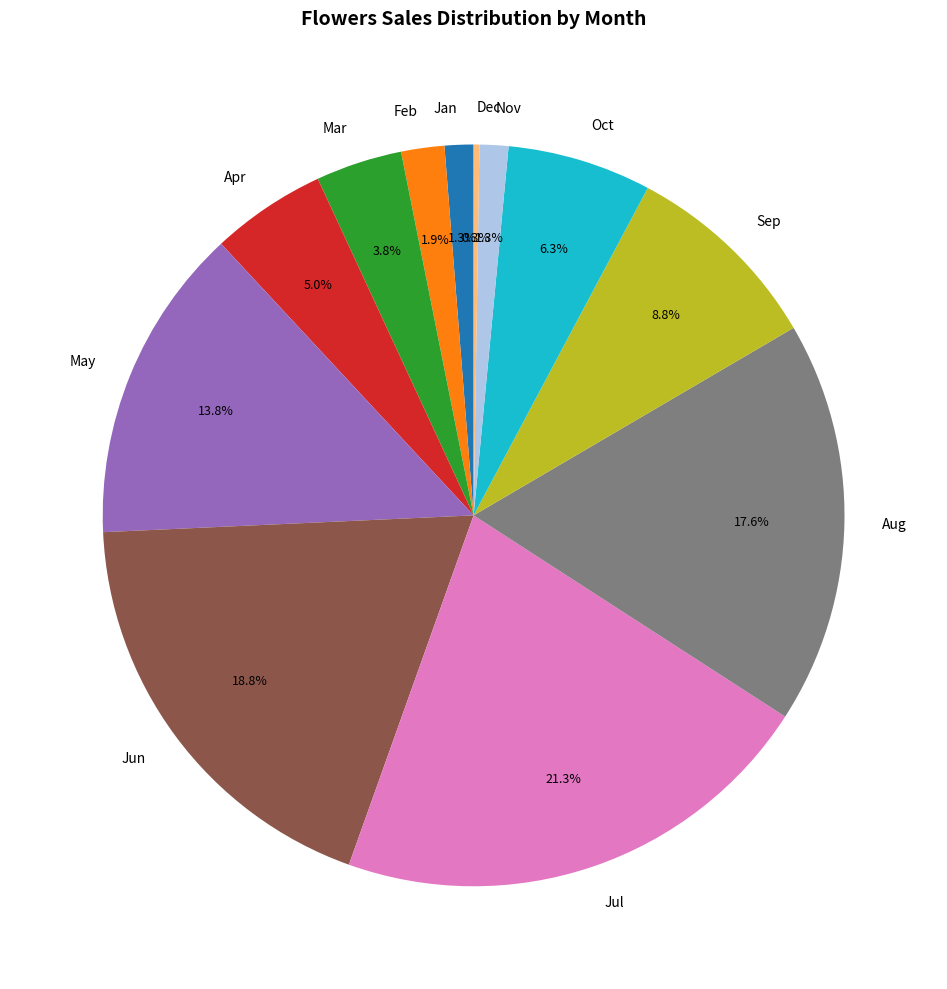

What percentage is the Aug slice, to the nearest percent?

18%